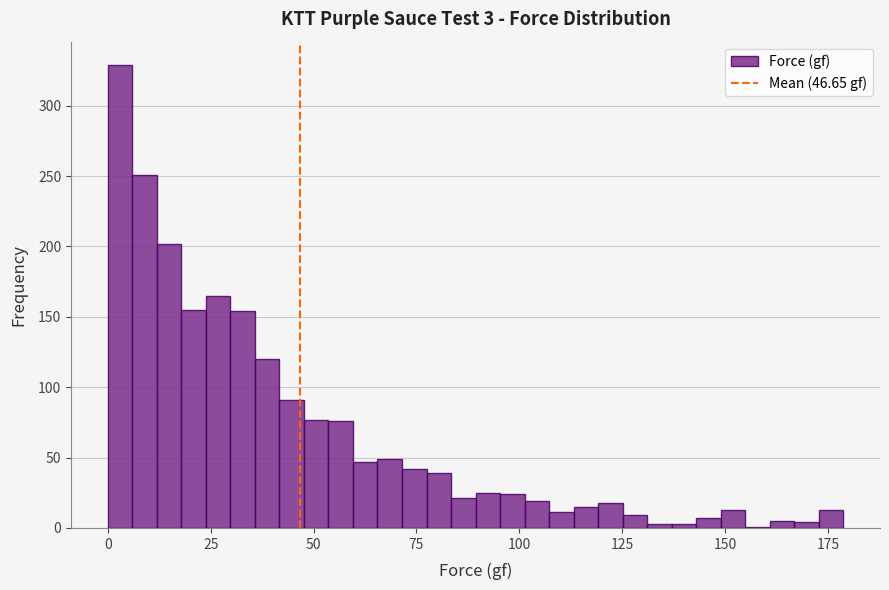

Read against the x-axis, roughly where is the centre of the tallest bar?

5